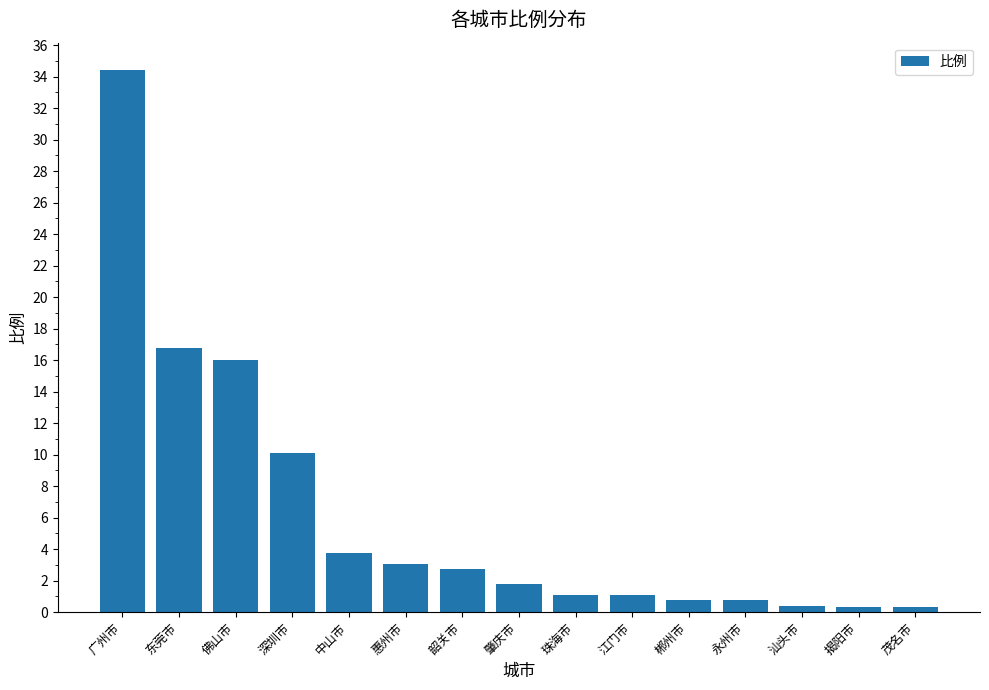

Does the chart contain stacked bars?

No